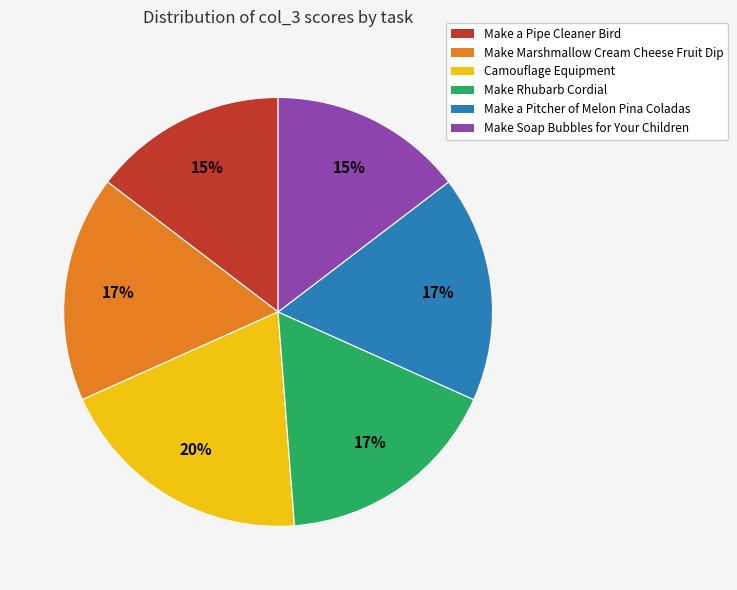

Which category has the biggest portion of the pie?

Camouflage Equipment